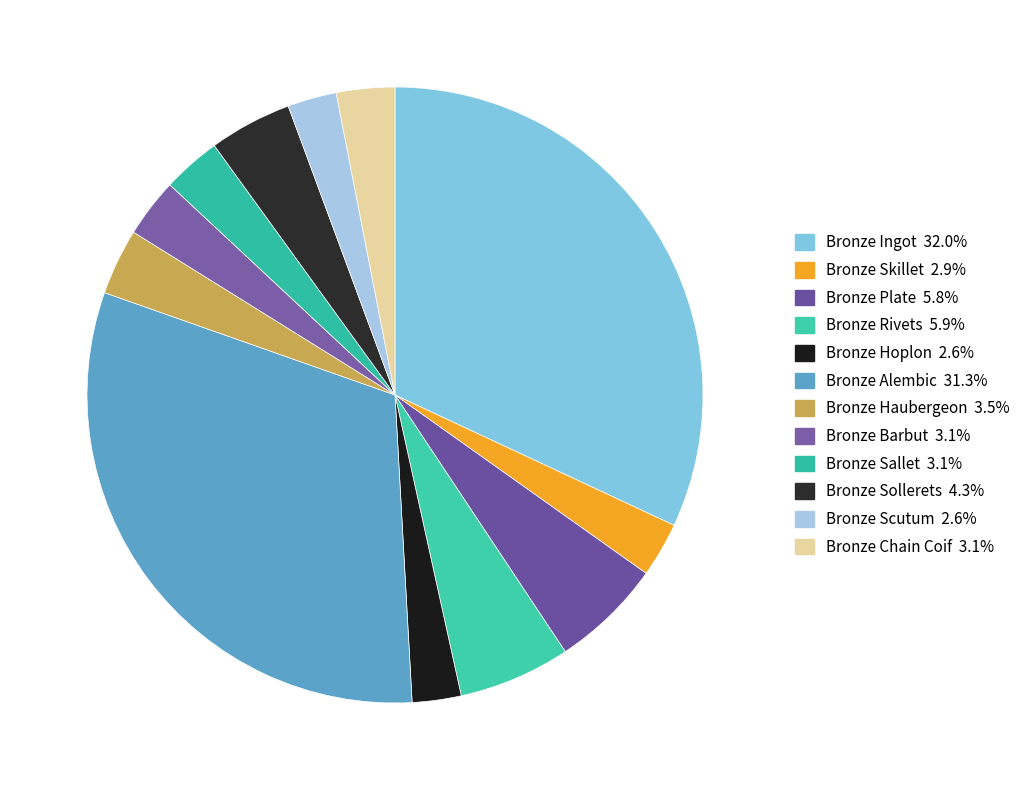

Which has a higher value, Bronze Sallet or Bronze Skillet?

Bronze Sallet